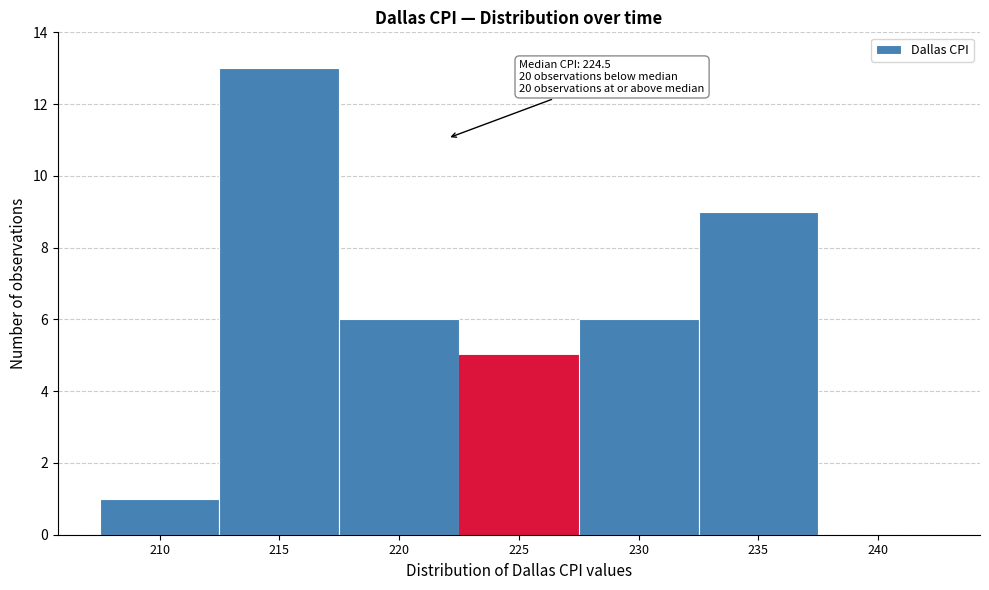

Reading left to right, extract all data points from this chart.

210=1	215=13	220=6	225=5	230=6	235=9	240=0